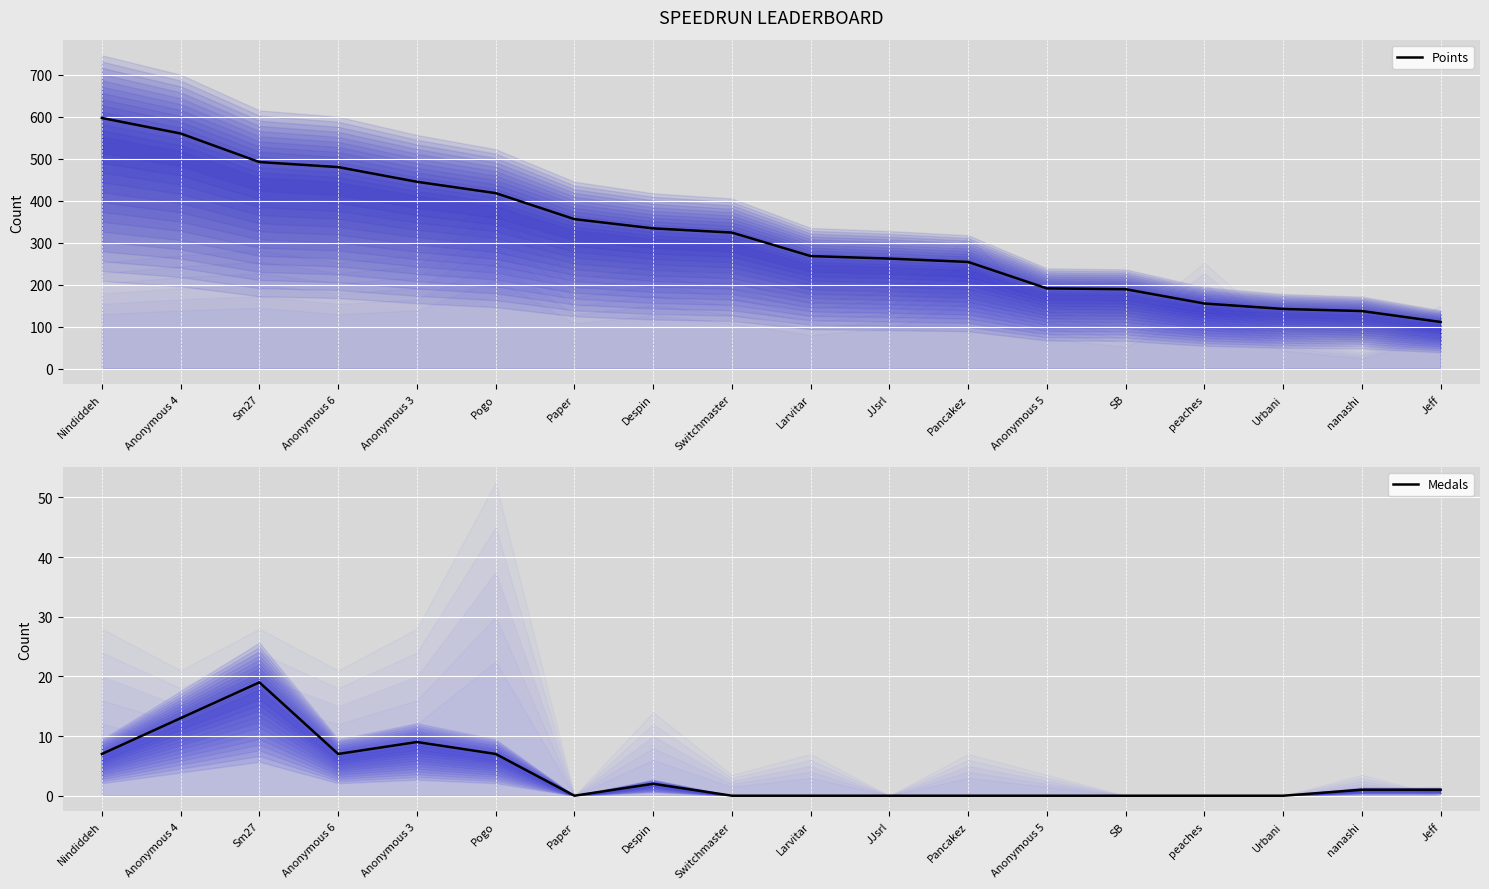

Reading left to right, list all the values displayed in this chart.

Points: Nindiddeh=597	Anonymous 4=560	Sm27=492	Anonymous 6=480	Anonymous 3=445	Pogo=418	Paper=356	Despin=334	Switchmaster=324	Larvitar=268	JJsrl=262	Pancakez=254	Anonymous 5=191	SB=189	peaches=155	Urbani=142	nanashi=137	Jeff=111
Medals: Nindiddeh=7	Anonymous 4=13	Sm27=19	Anonymous 6=7	Anonymous 3=9	Pogo=7	Paper=0	Despin=2	Switchmaster=0	Larvitar=0	JJsrl=0	Pancakez=0	Anonymous 5=0	SB=0	peaches=0	Urbani=0	nanashi=1	Jeff=1